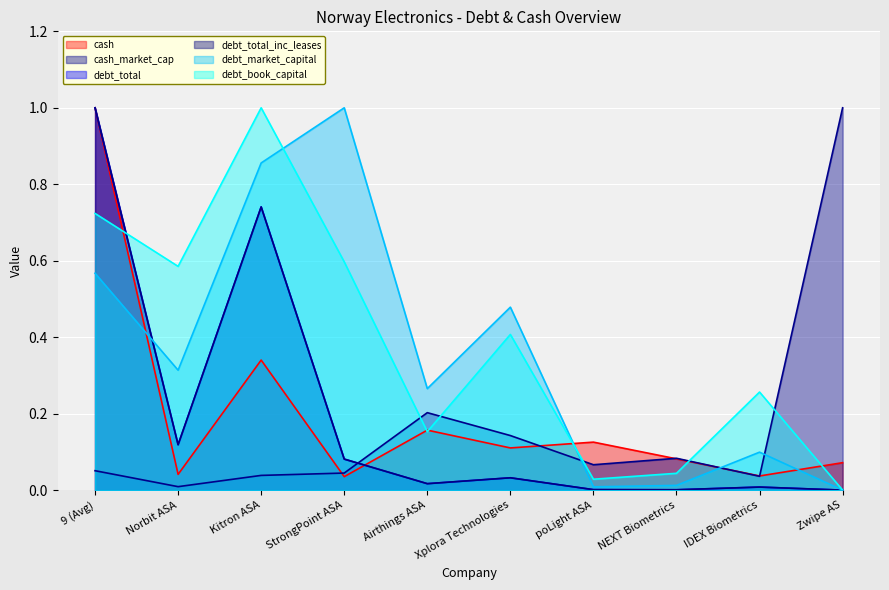

Which series has the largest range (max minus min)?

debt_total